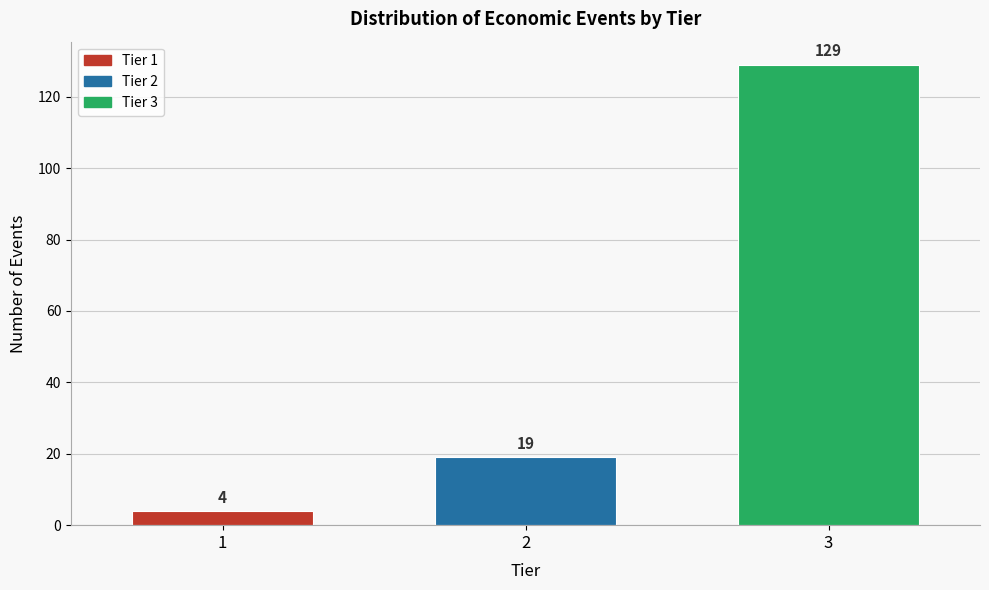

Reading left to right, list all the values displayed in this chart.

1=4	2=19	3=129